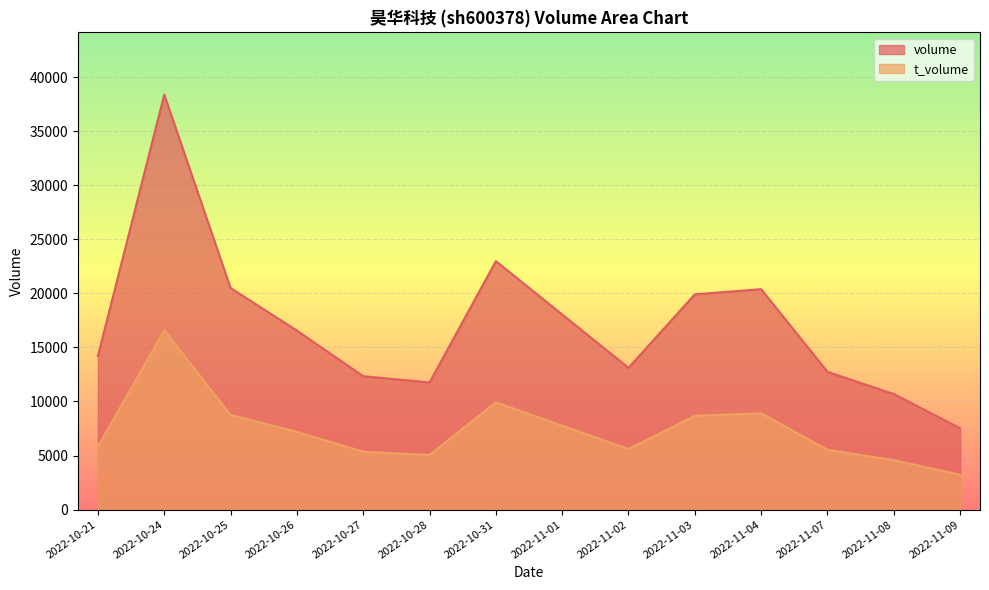

True or false: t_volume has more than 2 points higher than both neighbors.

True